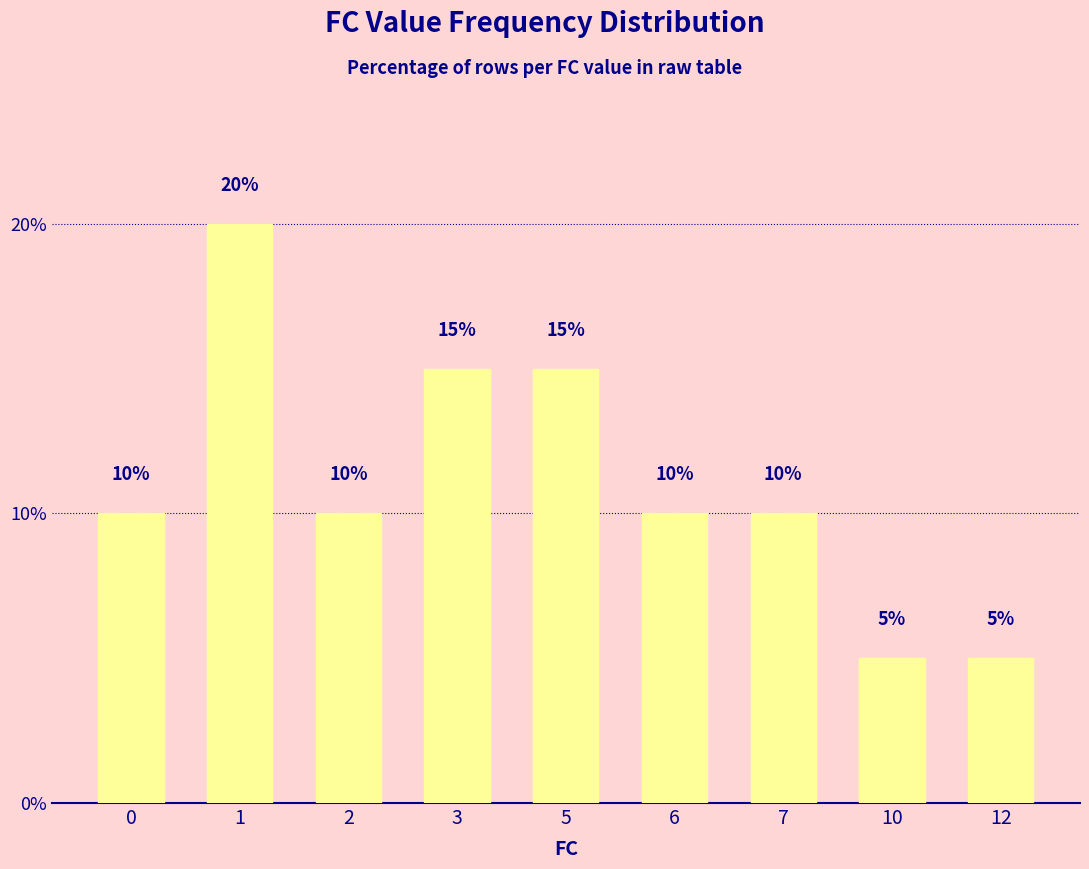

Reading left to right, extract all data points from this chart.

10	20	10	15	15	10	10	5	5